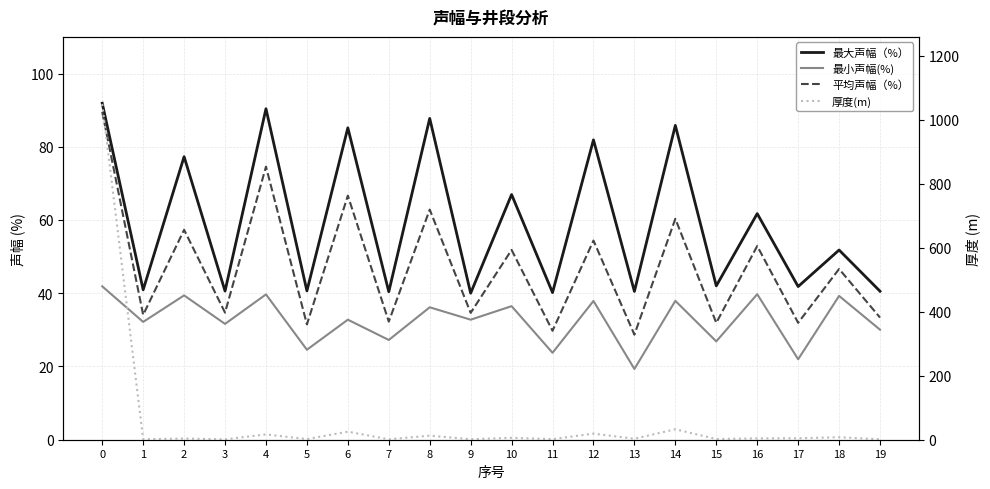

Reading left to right, extract all data points from this chart.

最大声幅（%）: 0=91.9	1=40.9	2=77.3	3=40.6	4=90.4	5=40.6	6=85.2	7=40.4	8=87.7	9=40.0	10=67.0	11=40.2	12=81.9	13=40.5	14=85.8	15=42.0	16=61.7	17=41.8	18=51.8	19=40.5
最小声幅(%): 0=41.9	1=32.2	2=39.4	3=31.6	4=39.7	5=24.6	6=32.8	7=27.2	8=36.2	9=32.8	10=36.5	11=23.7	12=37.9	13=19.3	14=37.9	15=26.9	16=39.7	17=22.0	18=39.3	19=30.1
平均声幅（%）: 0=89.5	1=34.1	2=57.3	3=34.7	4=74.6	5=31.5	6=66.7	7=32.2	8=62.8	9=34.6	10=51.8	11=29.7	12=54.4	13=28.7	14=60.3	15=31.9	16=52.9	17=31.9	18=46.6	19=33.4
厚度(m): 0=1048.8	1=1.6	2=3.7	3=1.2	4=16.5	5=1.9	6=25.1	7=1.3	8=12.7	9=1.5	10=5.9	11=1.8	12=19.1	13=3.0	14=32.6	15=2.2	16=4.2	17=4.5	18=7.8	19=1.2